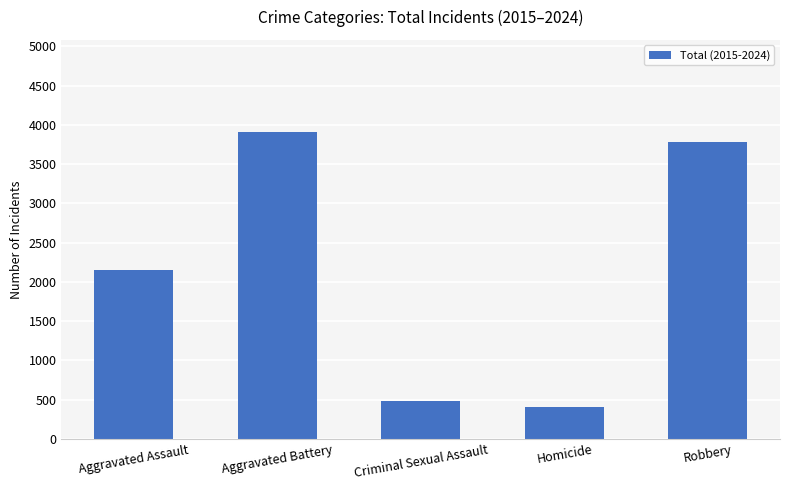

Which label corresponds to the smallest value in the chart?

Homicide